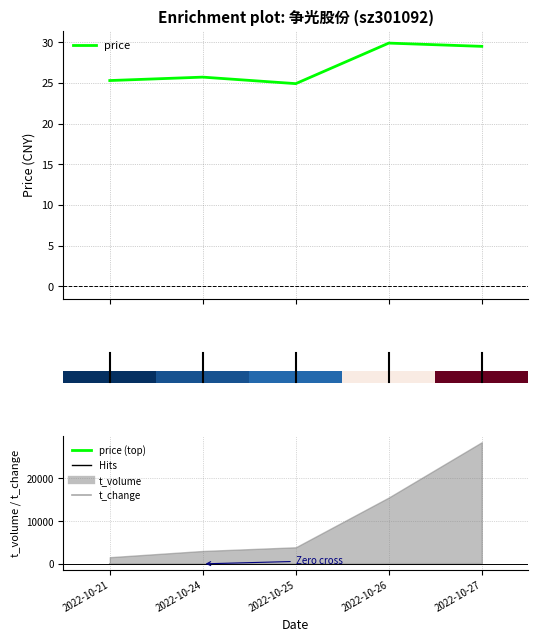

How many values in the t_change series exceed 4?

3